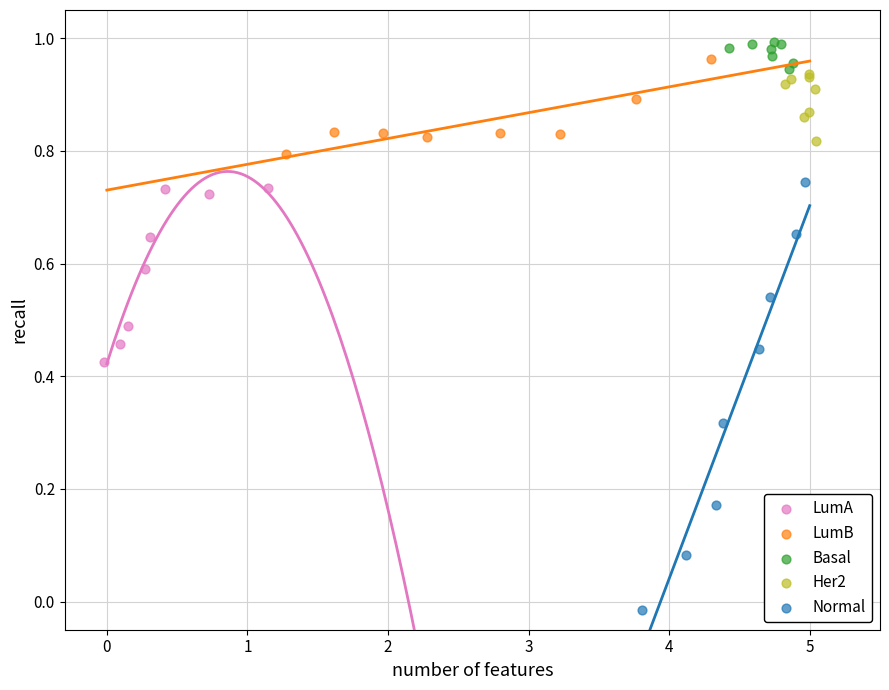

What are all the series names shown in the legend?

LumA, LumB, Basal, Her2, Normal